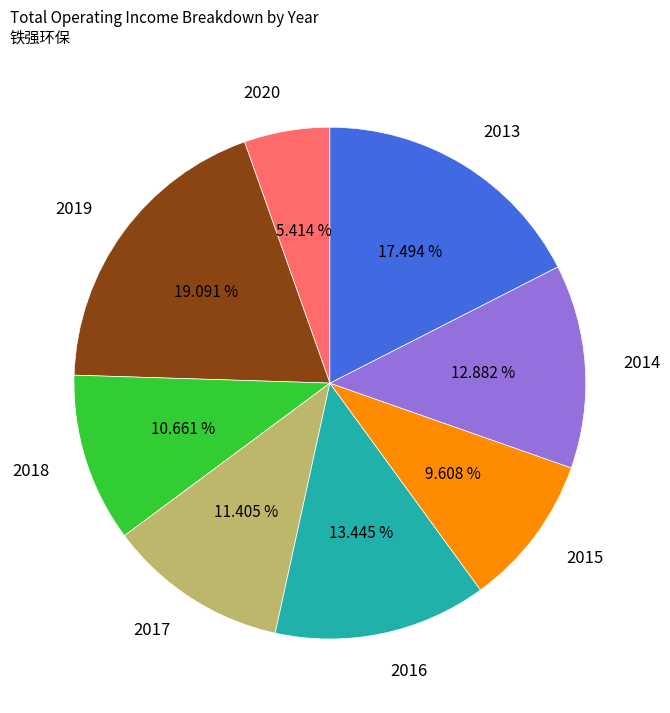

How many segments does this pie chart have?

8